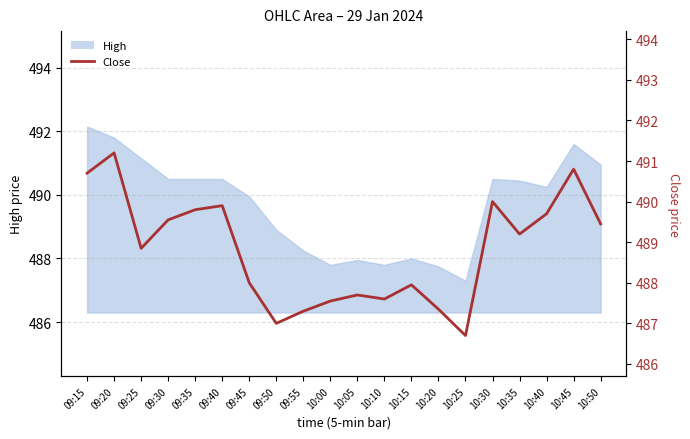

At which label is the value closest to 488?

09:45